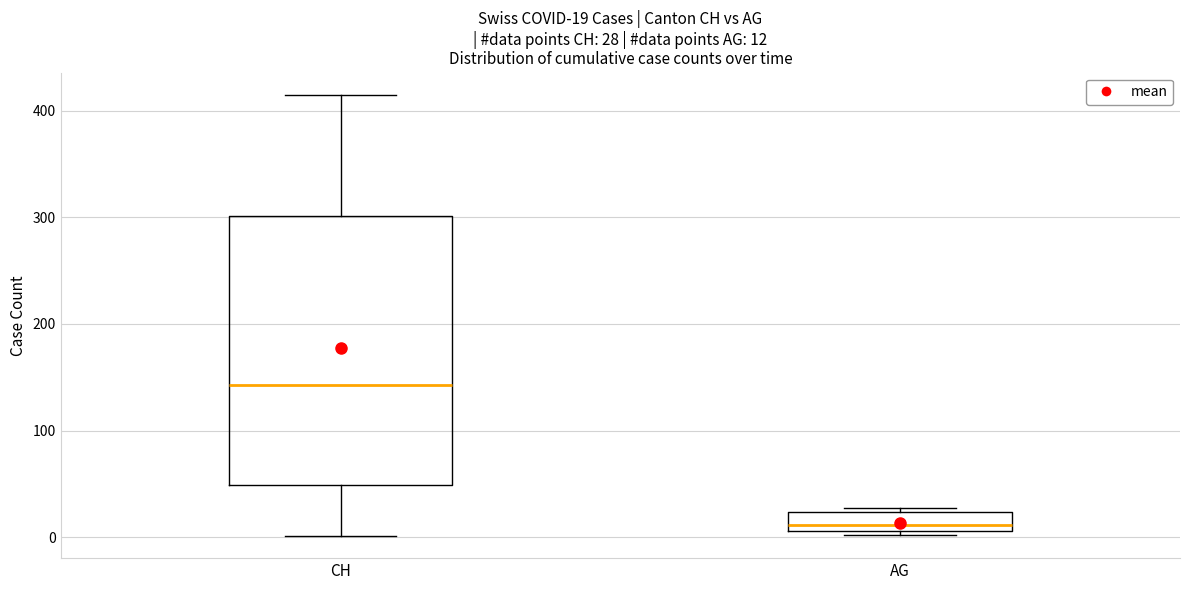

Which box's median line is the highest?

CH